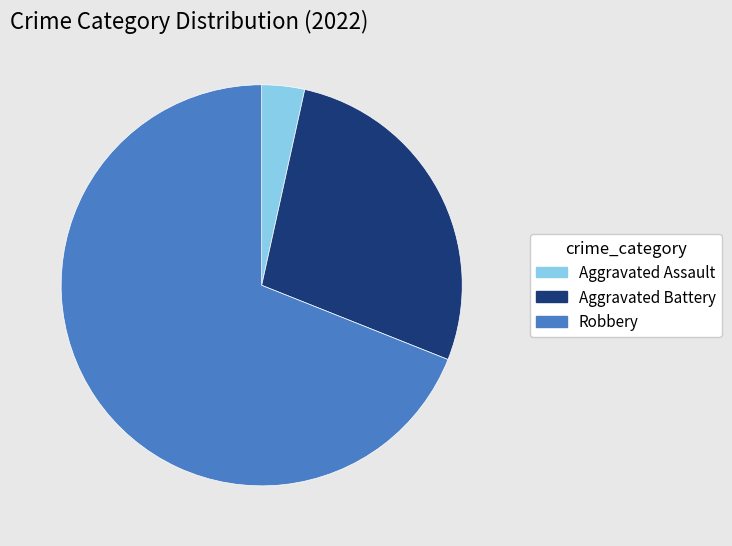

Approximately how many times larger is the value at Aggravated Battery compared to Robbery?

0.4